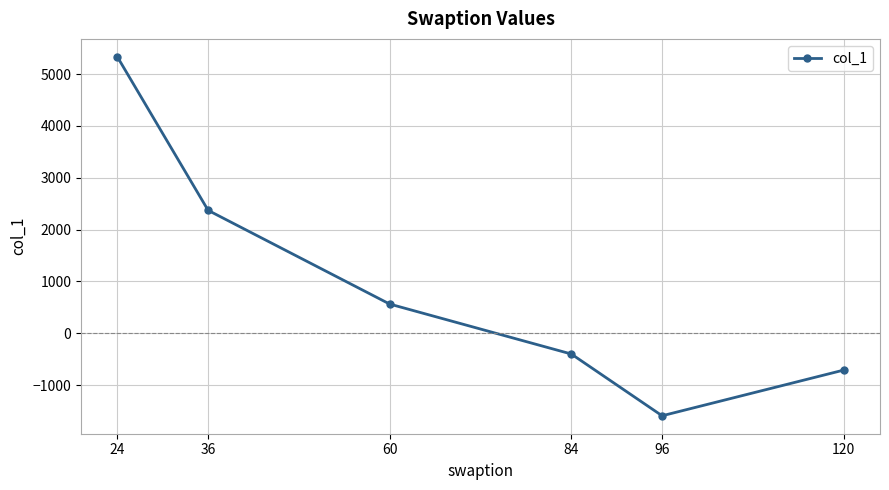

How many points are lower than both their immediate neighbors (excluding endpoints)?

1